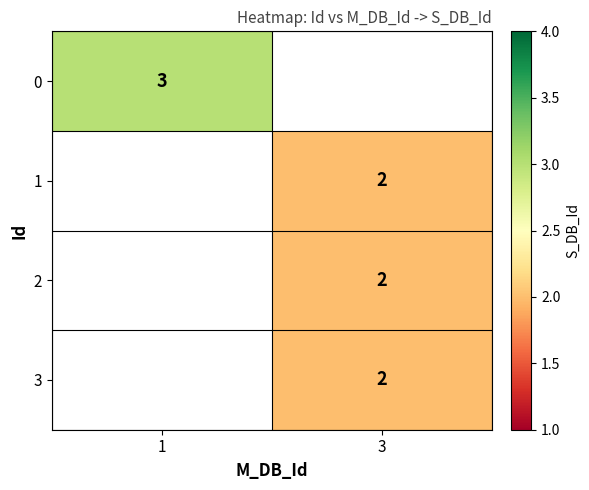

The value of 3 at 3 is 2. True or false?

True